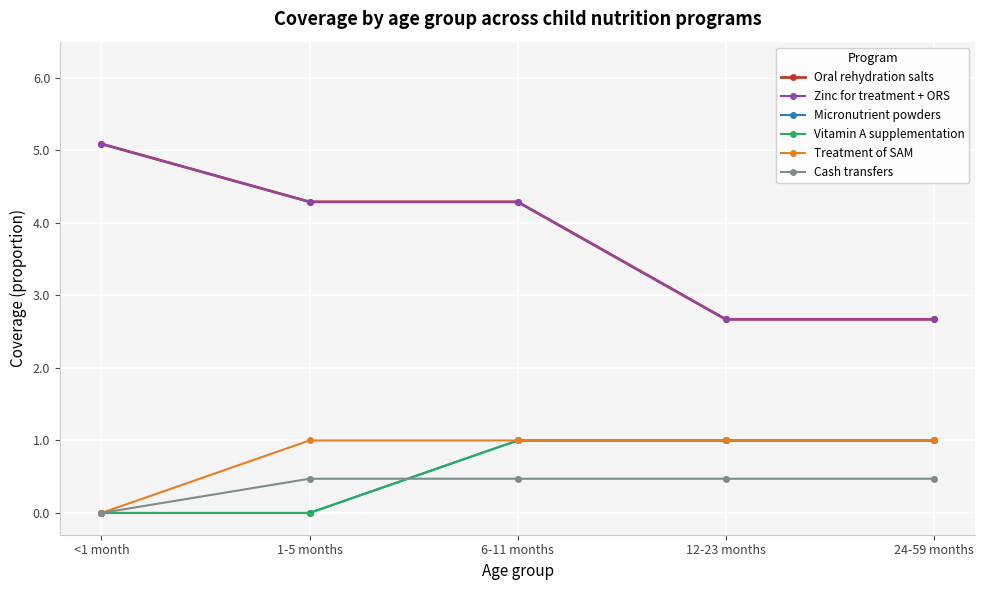

Reading left to right, list all the values displayed in this chart.

Oral rehydration salts: <1 month=5.1	1-5 months=4.3	6-11 months=4.3	12-23 months=2.7	24-59 months=2.7
Zinc for treatment + ORS: <1 month=5.1	1-5 months=4.3	6-11 months=4.3	12-23 months=2.7	24-59 months=2.7
Micronutrient powders: <1 month=0.0	1-5 months=0.0	6-11 months=1.0	12-23 months=1.0	24-59 months=1.0
Vitamin A supplementation: <1 month=0.0	1-5 months=0.0	6-11 months=1.0	12-23 months=1.0	24-59 months=1.0
Treatment of SAM: <1 month=0.0	1-5 months=1.0	6-11 months=1.0	12-23 months=1.0	24-59 months=1.0
Cash transfers: <1 month=0.0	1-5 months=0.5	6-11 months=0.5	12-23 months=0.5	24-59 months=0.5